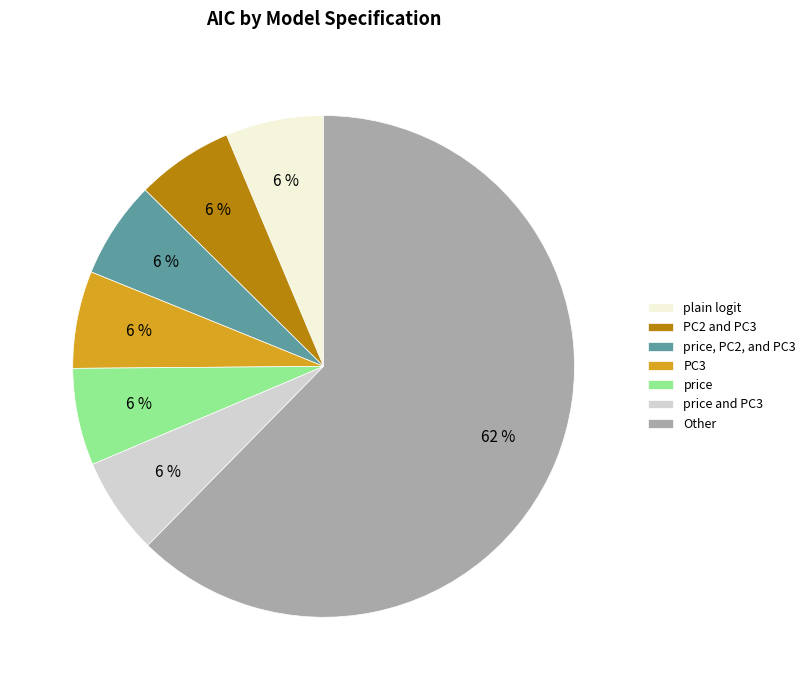

Which slice represents more than half of the pie?

Other